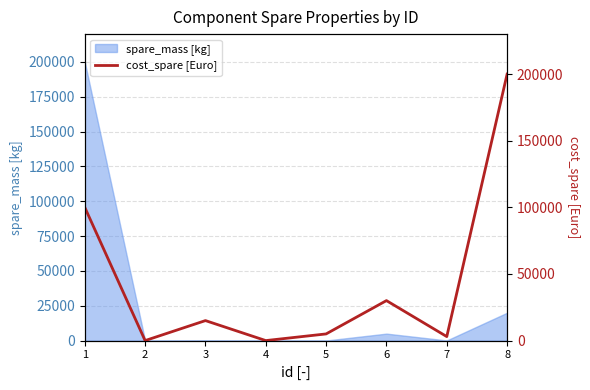

True or false: the data shows 0 at 2.

True